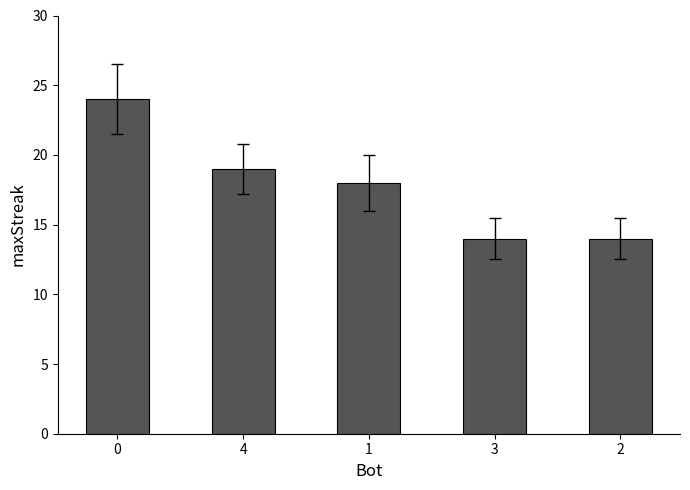

What position from the left is 4?

2